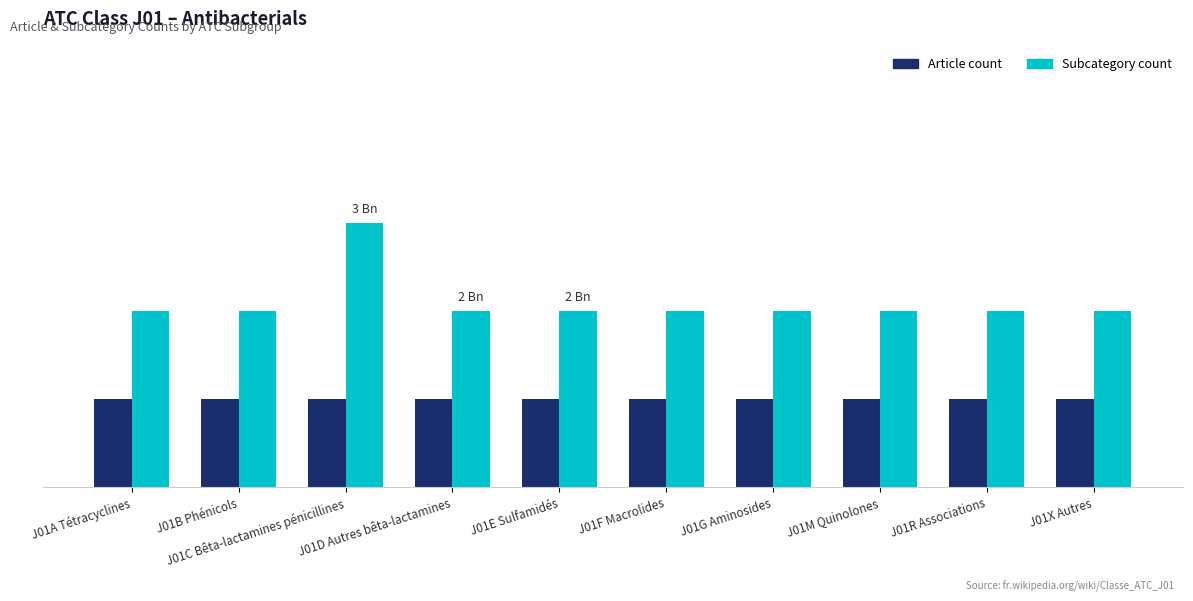

At how many categories does at least one series exceed 2?

1